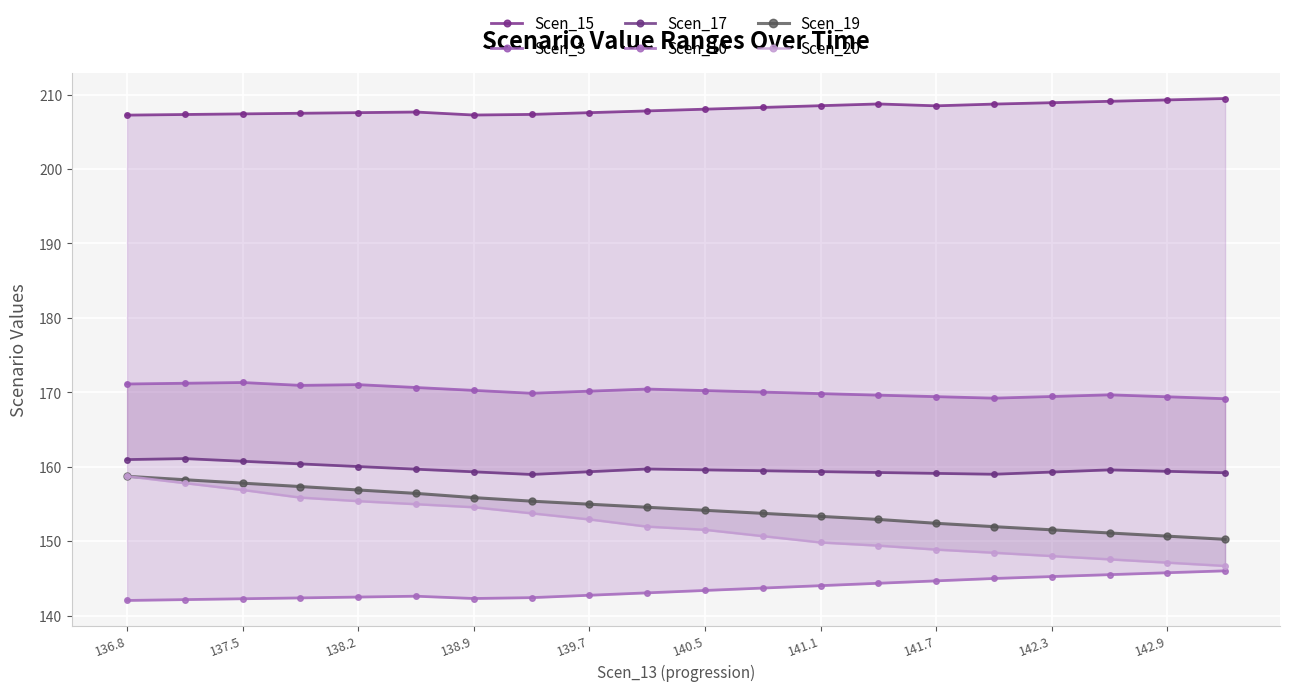

What is the value of the Scen_17 point at the 1st from the left?

161.0